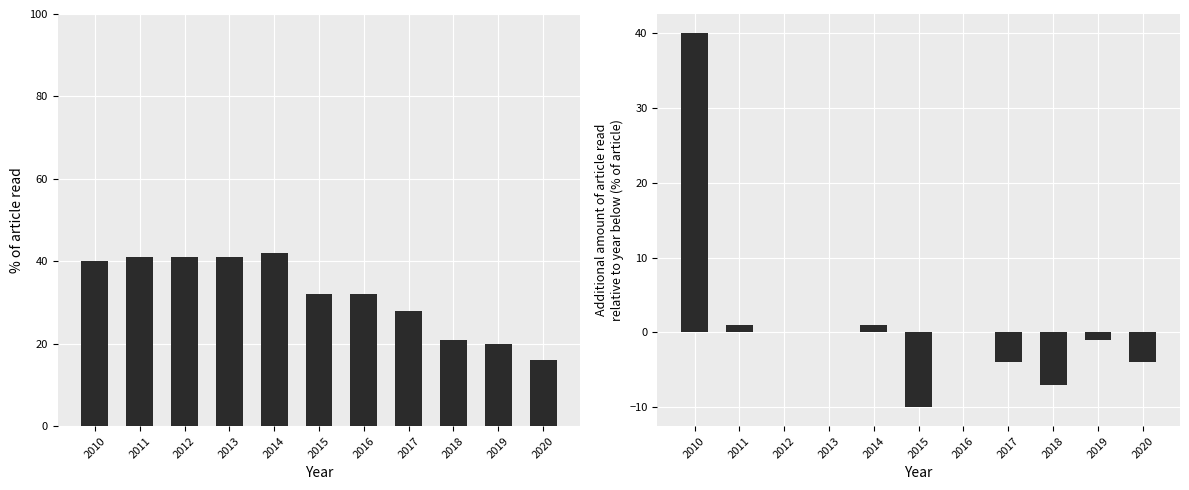

At which category is the sum across all series the highest?

2010